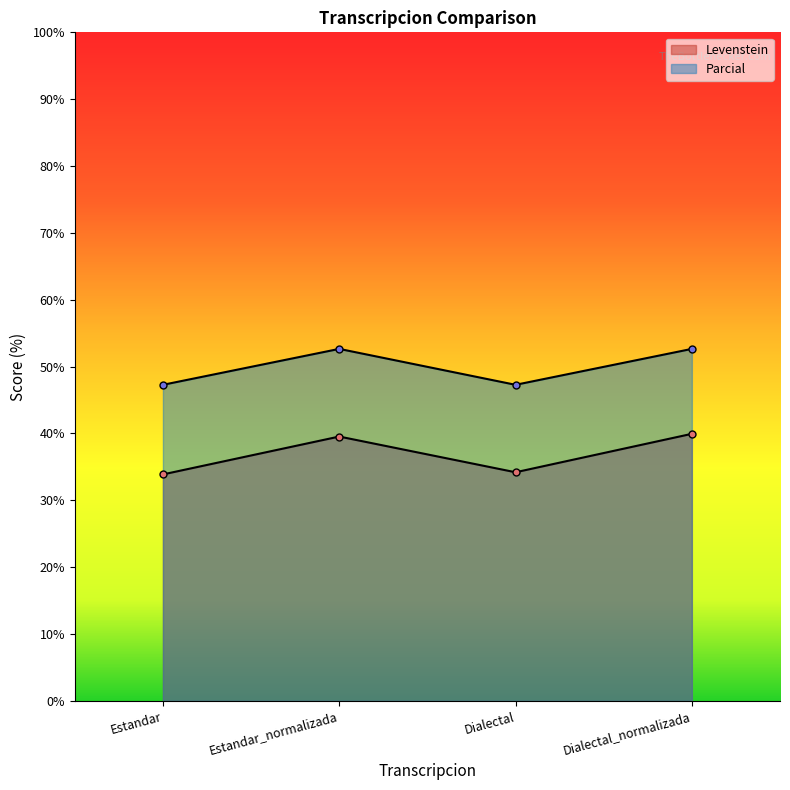

What is the difference between the maximum and second lowest values in the Levenstein series?

5.8